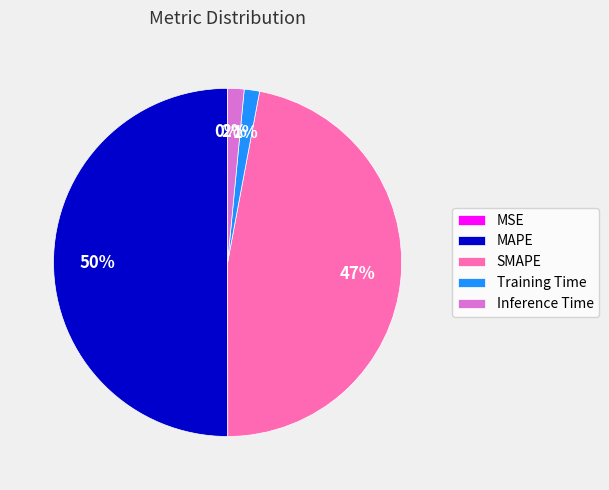

Is it true that Inference Time is 2% of the pie?

True